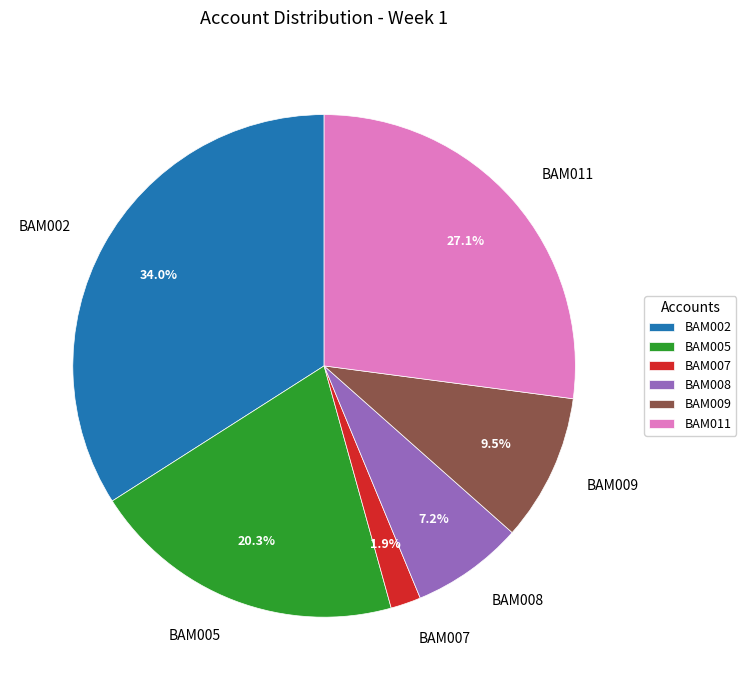

What percentage is the BAM008 slice, to the nearest percent?

7%